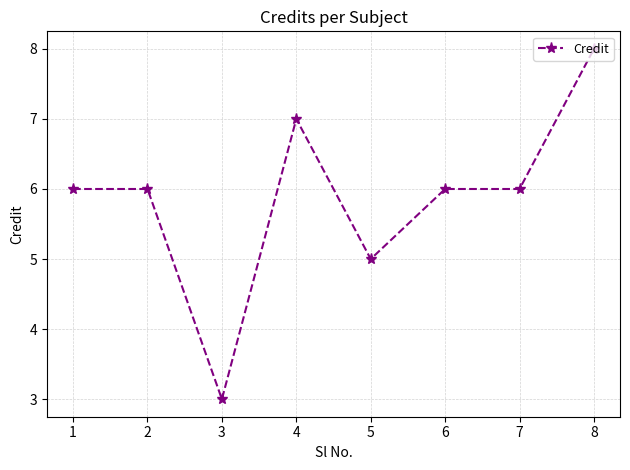

Reading right to left, what are all the values shown in this chart?

8	6	6	5	7	3	6	6